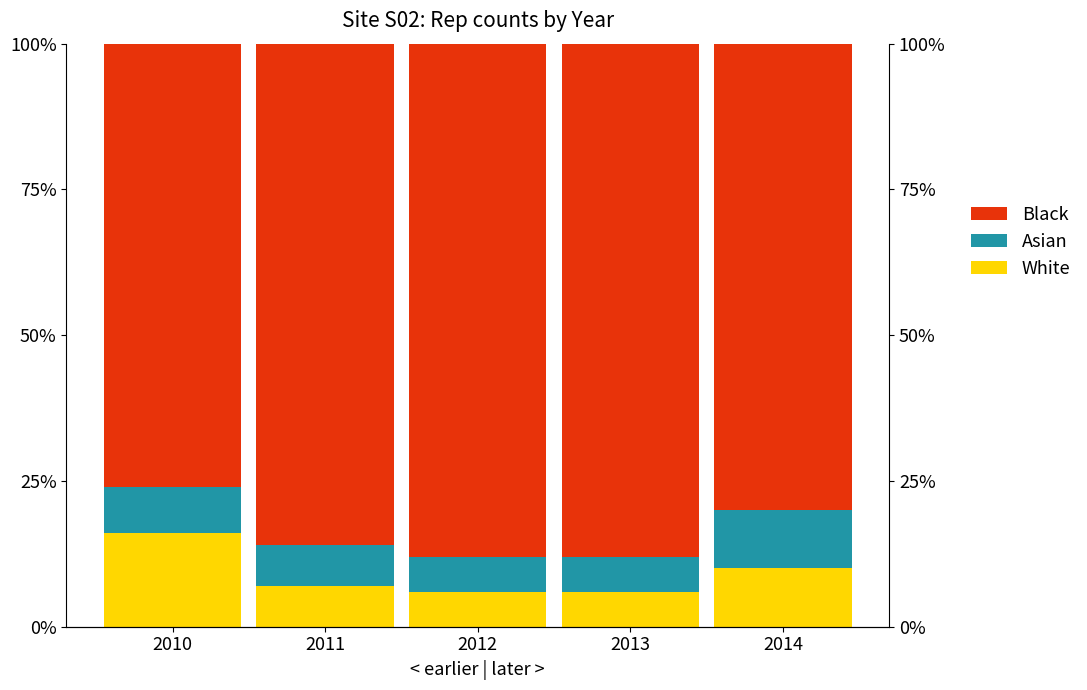

Which has a higher value, 2010 or 2013?

2010